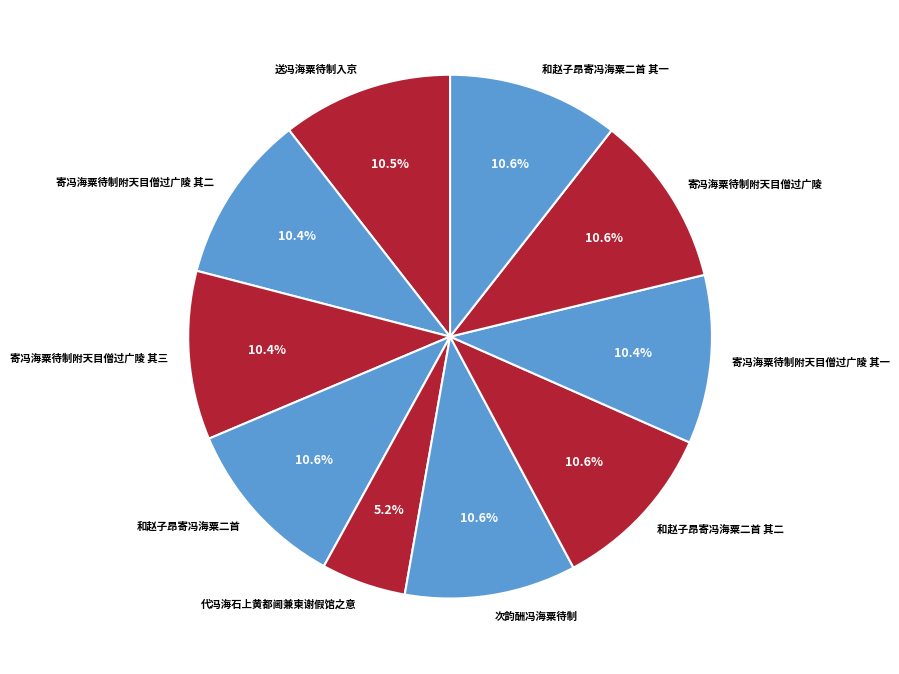

How many slices are in this pie chart?

10